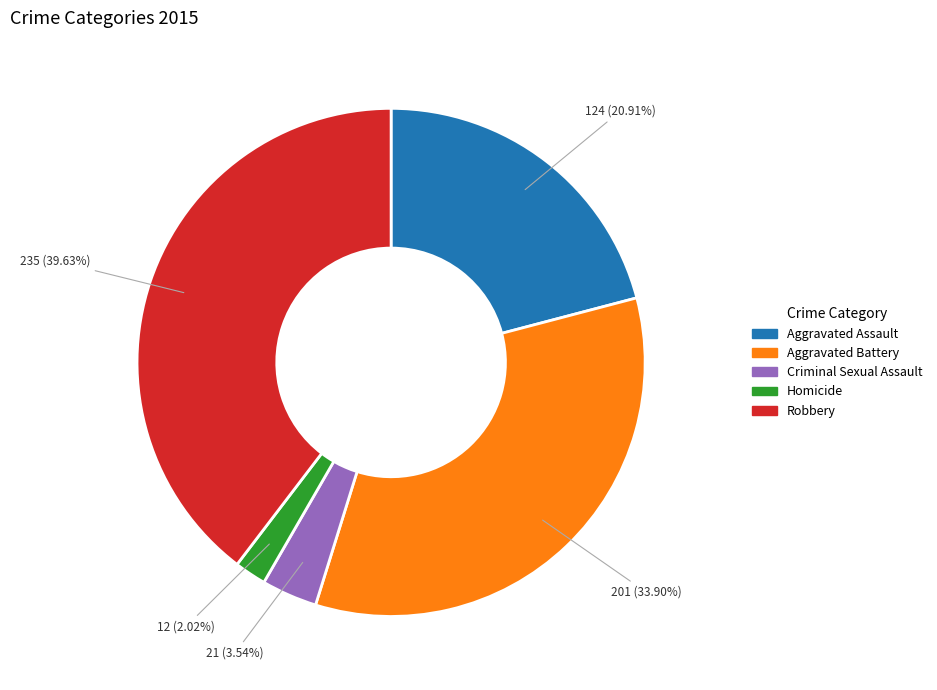

How much of the chart is everything except Criminal Sexual Assault?

96.5%